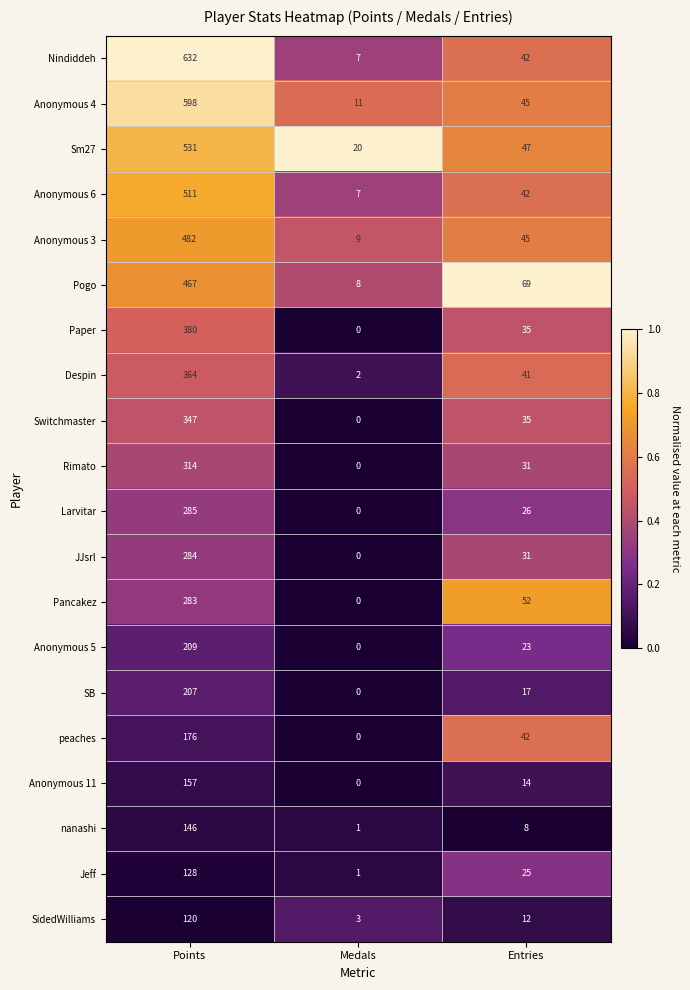

The nanashi series shows 4 at Entries. True or false?

False